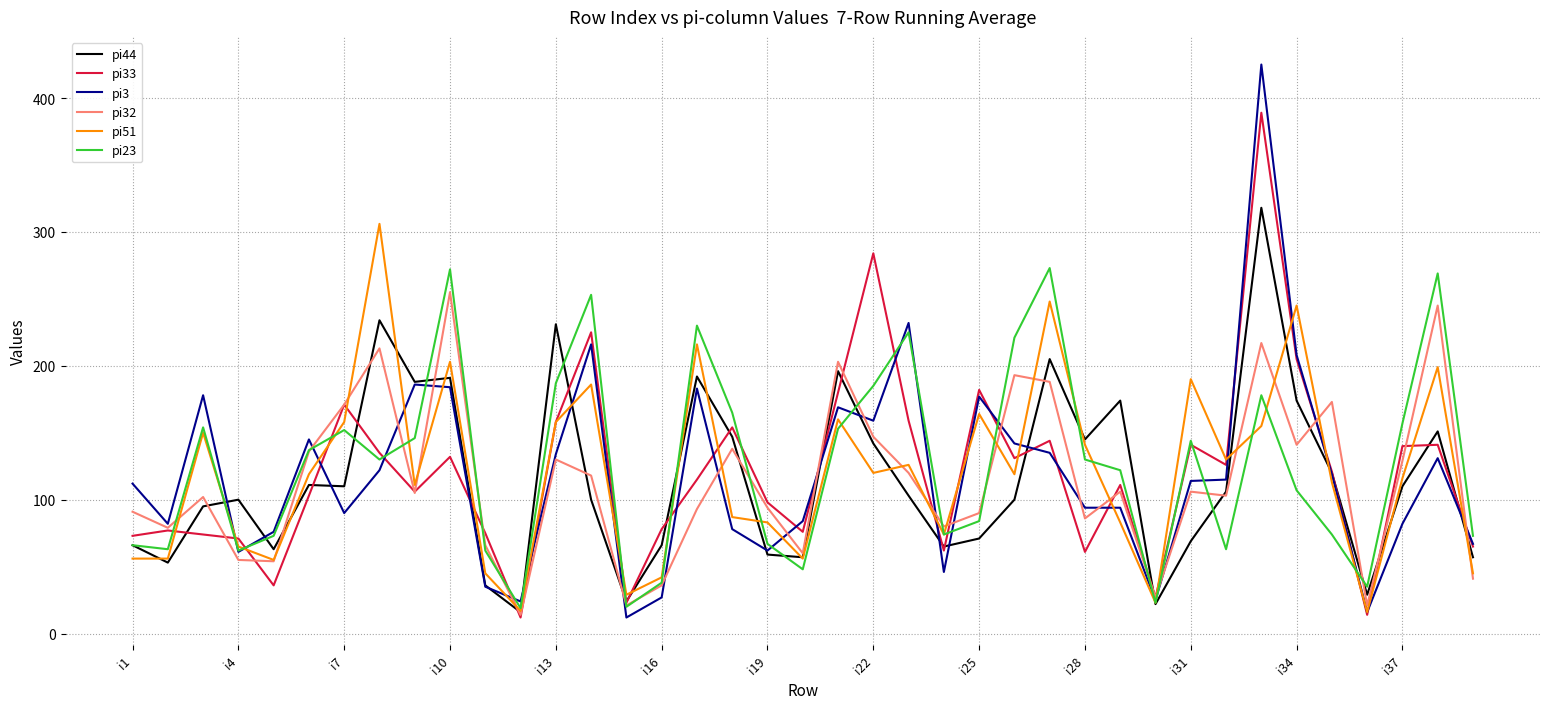

What is the maximum value shown in the chart?

425